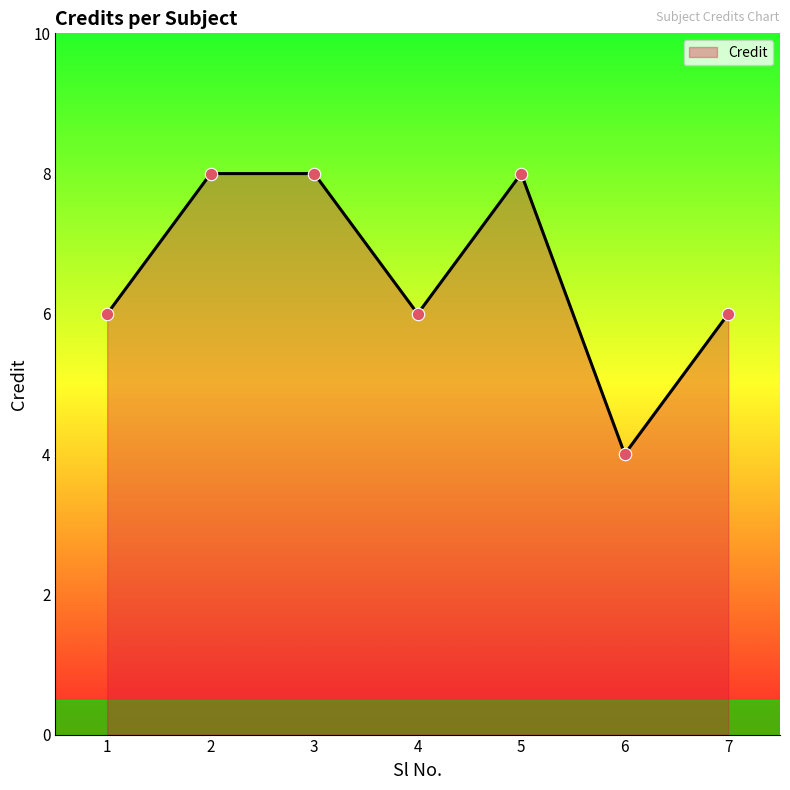

Approximately how many times larger is the value at 4 compared to 7?

1.0